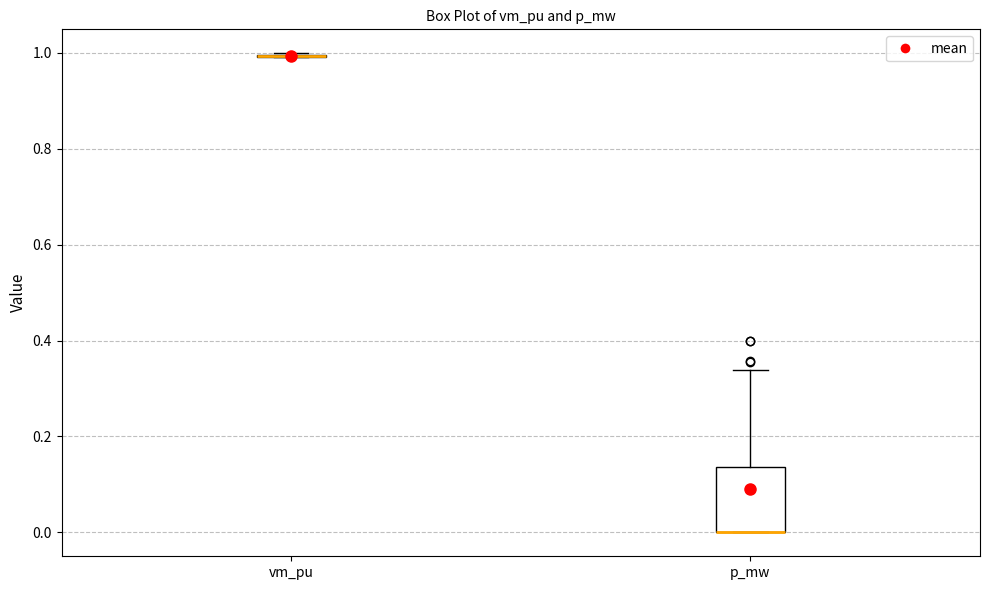

Comparing the boxes themselves (not the whiskers), which one is the tallest?

p_mw